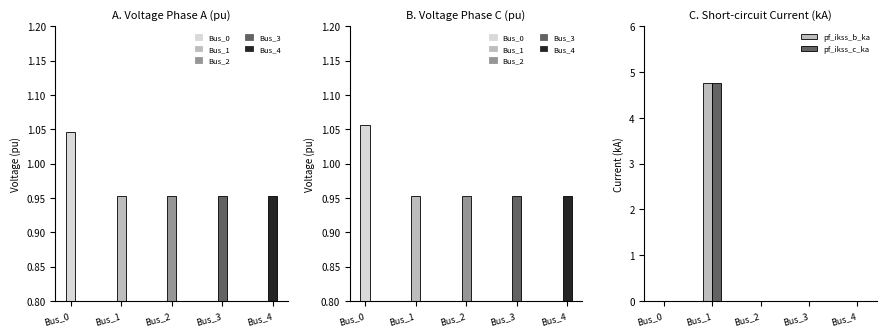

Between Bus_0 and Bus_2, which is larger?

Bus_0